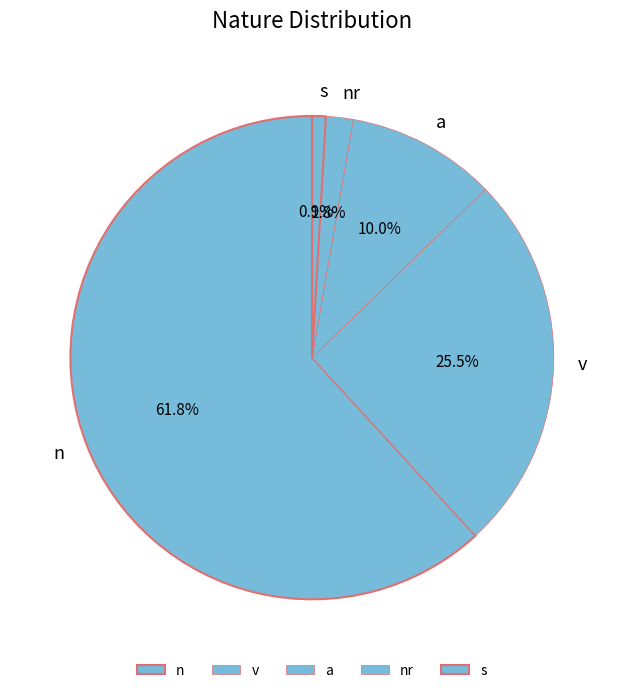

Count the number of slices in the pie.

5